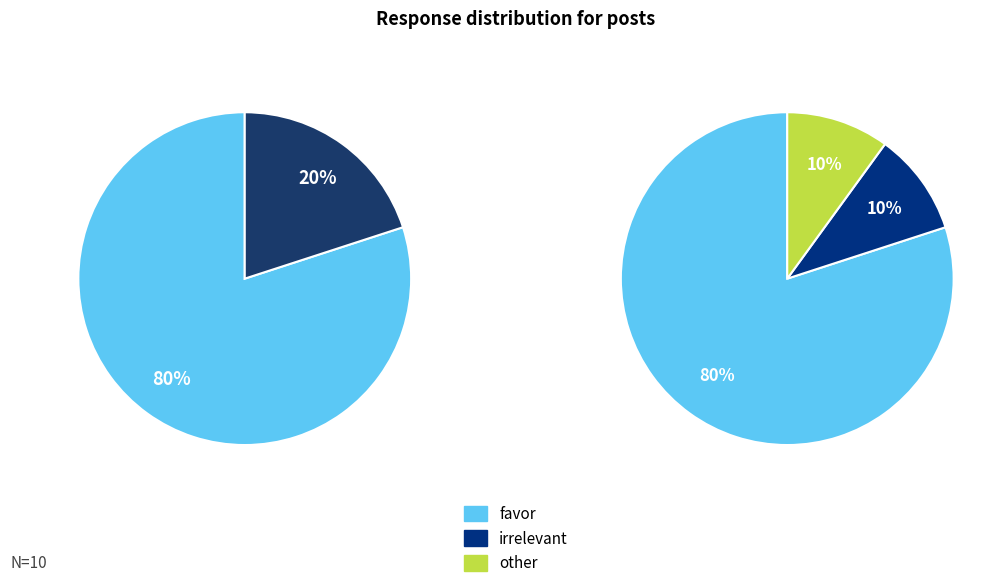

Which has a higher value, favor or other?

favor